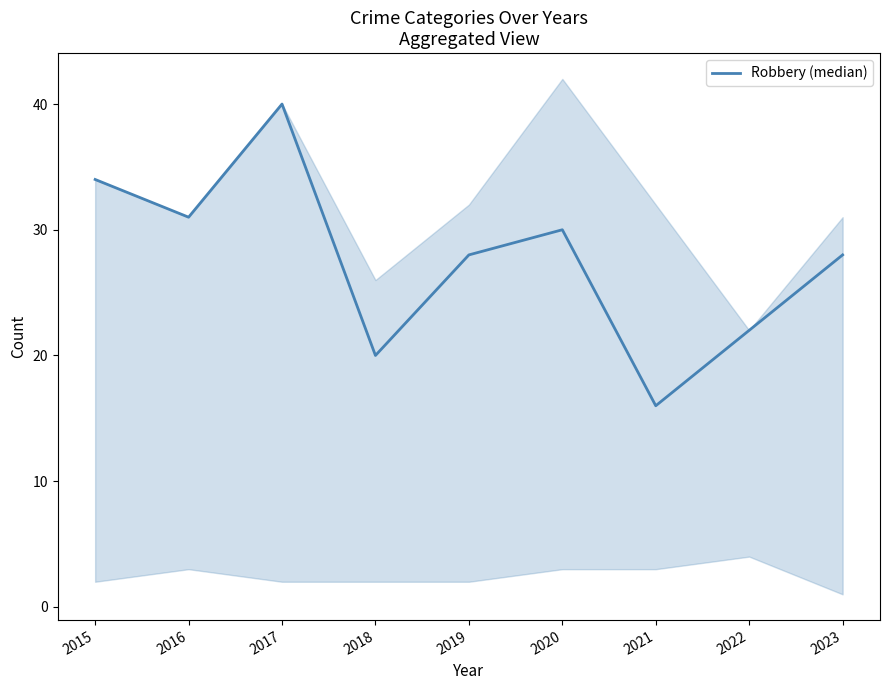

True or false: the data shows 31 at 2016.

True